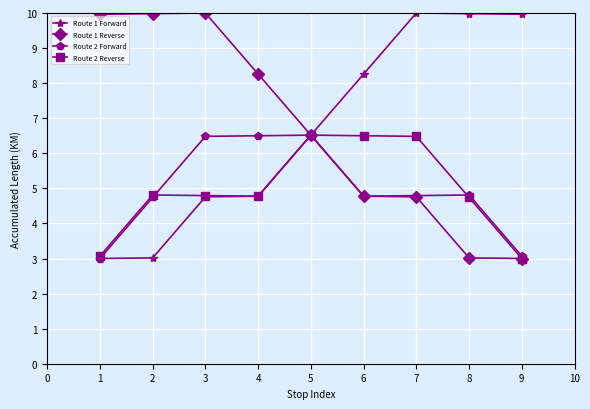

What is the minimum value for Route 2 Reverse?

3.0